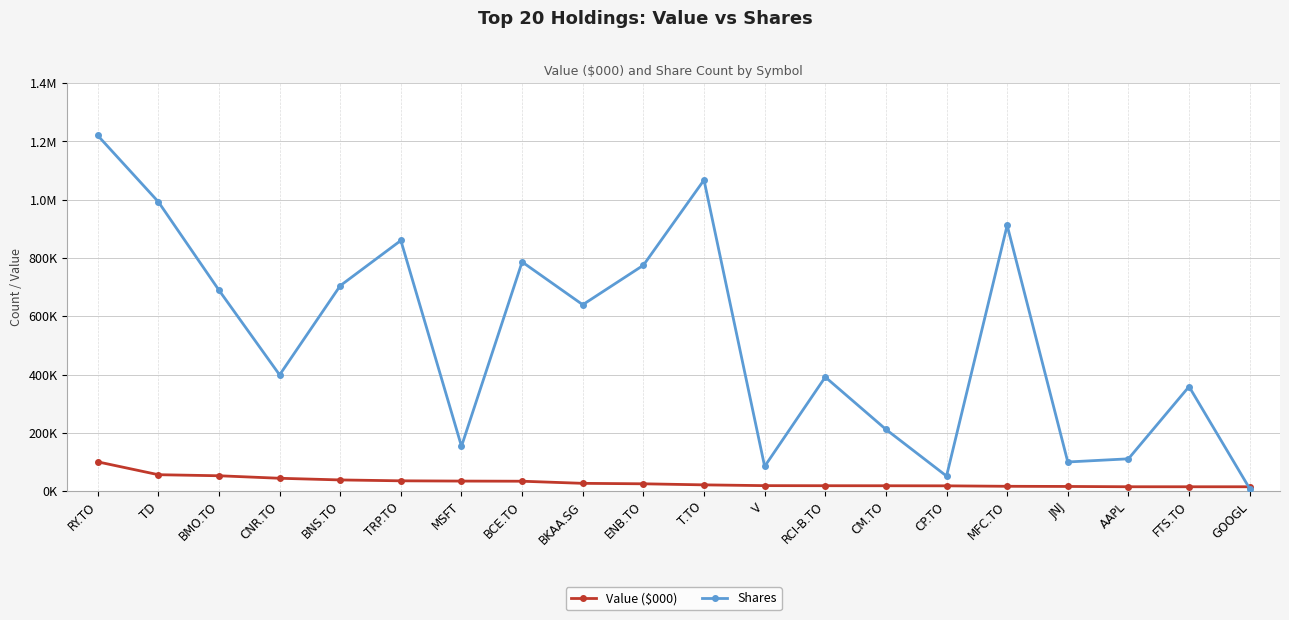

Which series has the largest range (max minus min)?

Shares